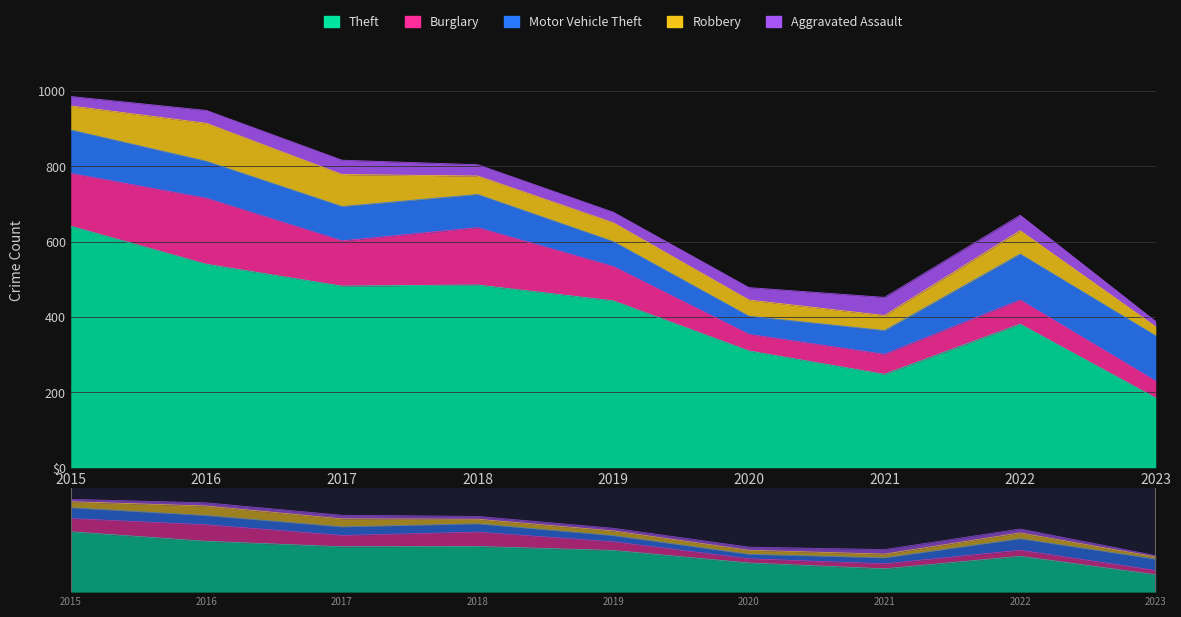

Does the chart display data point markers on the line(s)?

No